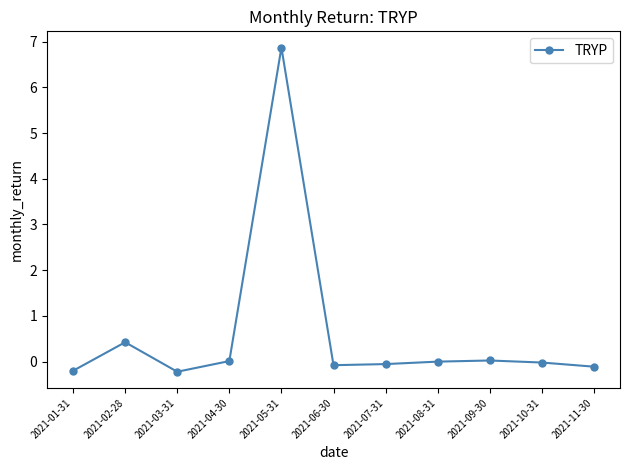

At which category does the data reach its first local peak?

2021-02-28